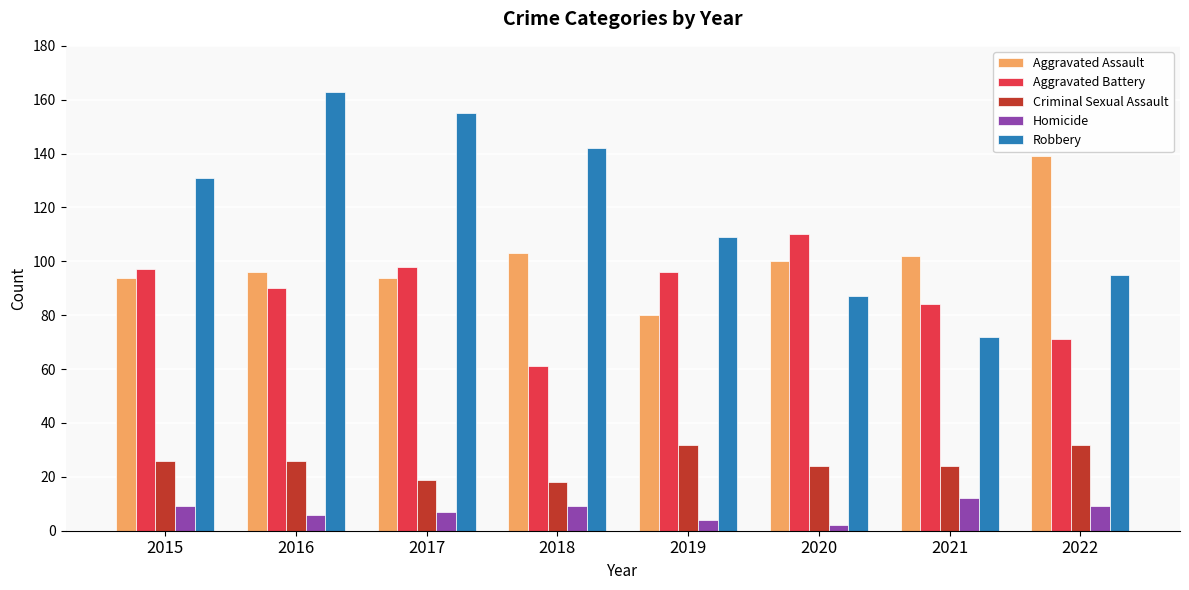

Reading left to right, what are all the values shown in this chart?

Aggravated Assault: 2015=94	2016=96	2017=94	2018=103	2019=80	2020=100	2021=102	2022=139
Aggravated Battery: 2015=97	2016=90	2017=98	2018=61	2019=96	2020=110	2021=84	2022=71
Criminal Sexual Assault: 2015=26	2016=26	2017=19	2018=18	2019=32	2020=24	2021=24	2022=32
Homicide: 2015=9	2016=6	2017=7	2018=9	2019=4	2020=2	2021=12	2022=9
Robbery: 2015=131	2016=163	2017=155	2018=142	2019=109	2020=87	2021=72	2022=95